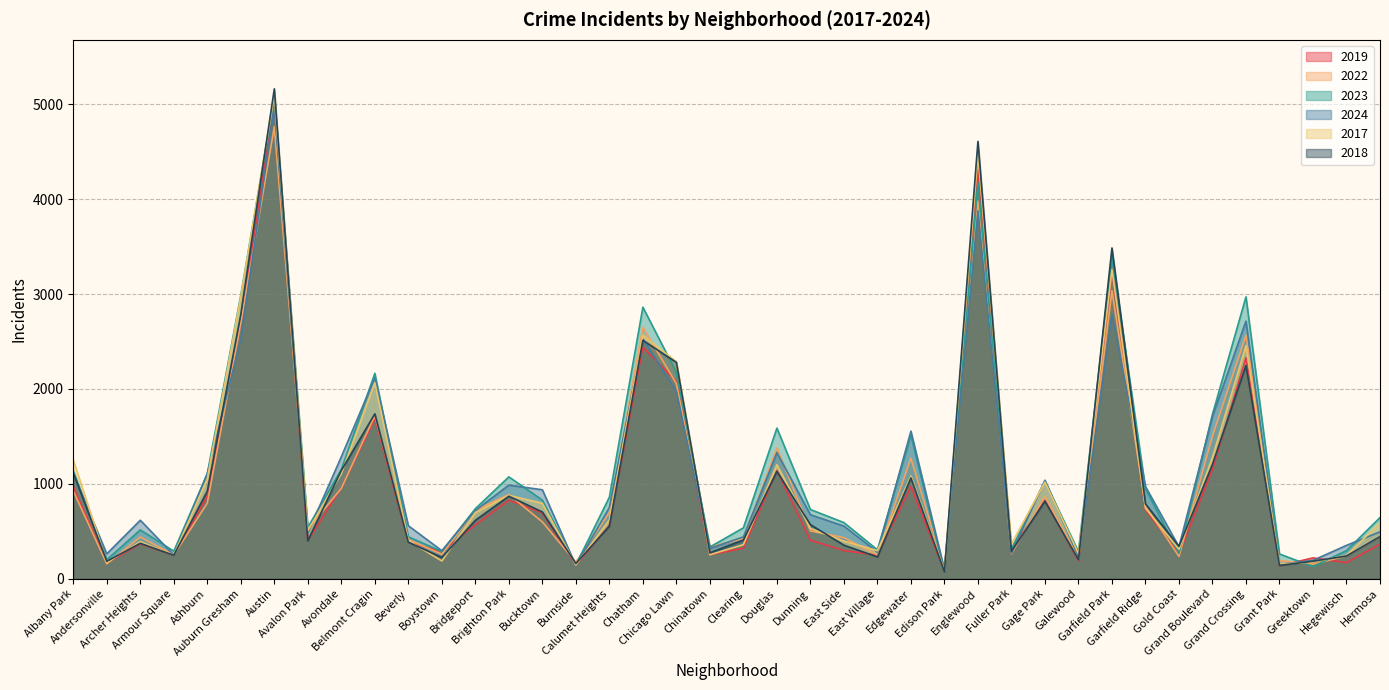

Where is 2017 nearest to the value 2591?

Chatham